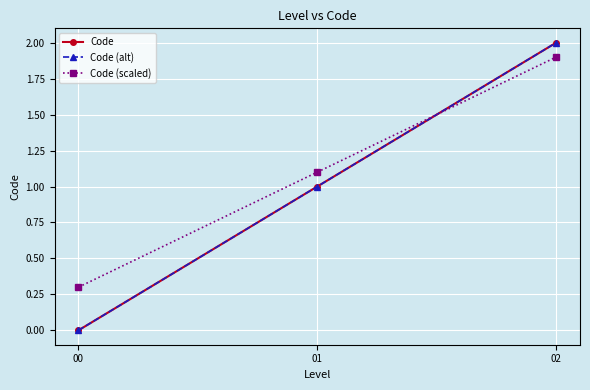

What value does the Code (scaled) series have at 01?

1.1